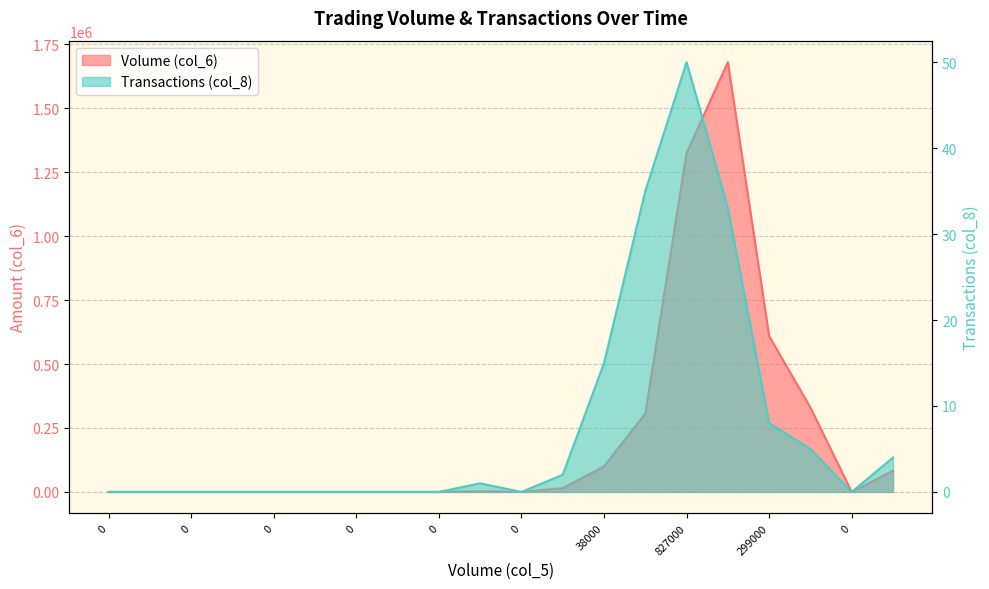

What is the sum of all Volume (col_6) values?

4452010